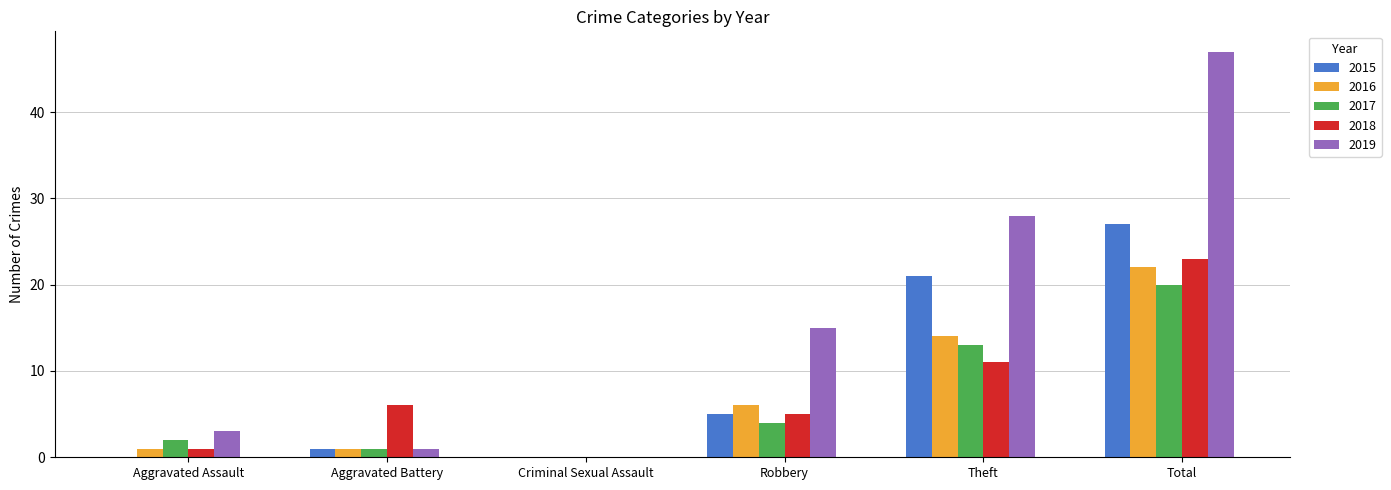

What is the difference between the 2015 values at Total and Aggravated Assault?

27